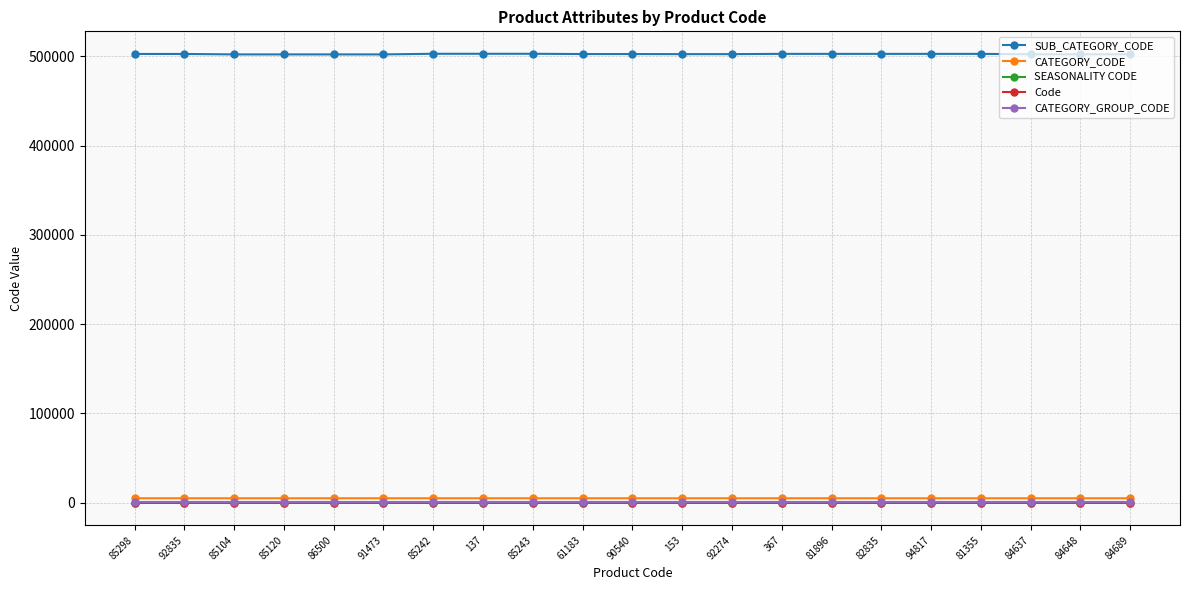

What is the total value across all series at 85242?

508329